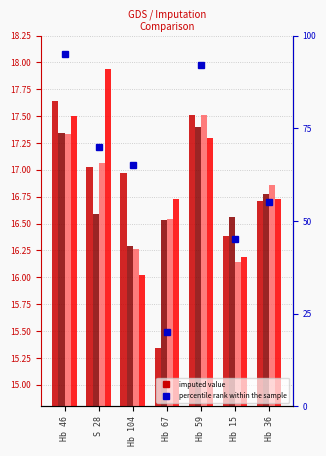

What is the value of the KNN bar at the 7th from the left?

16.8